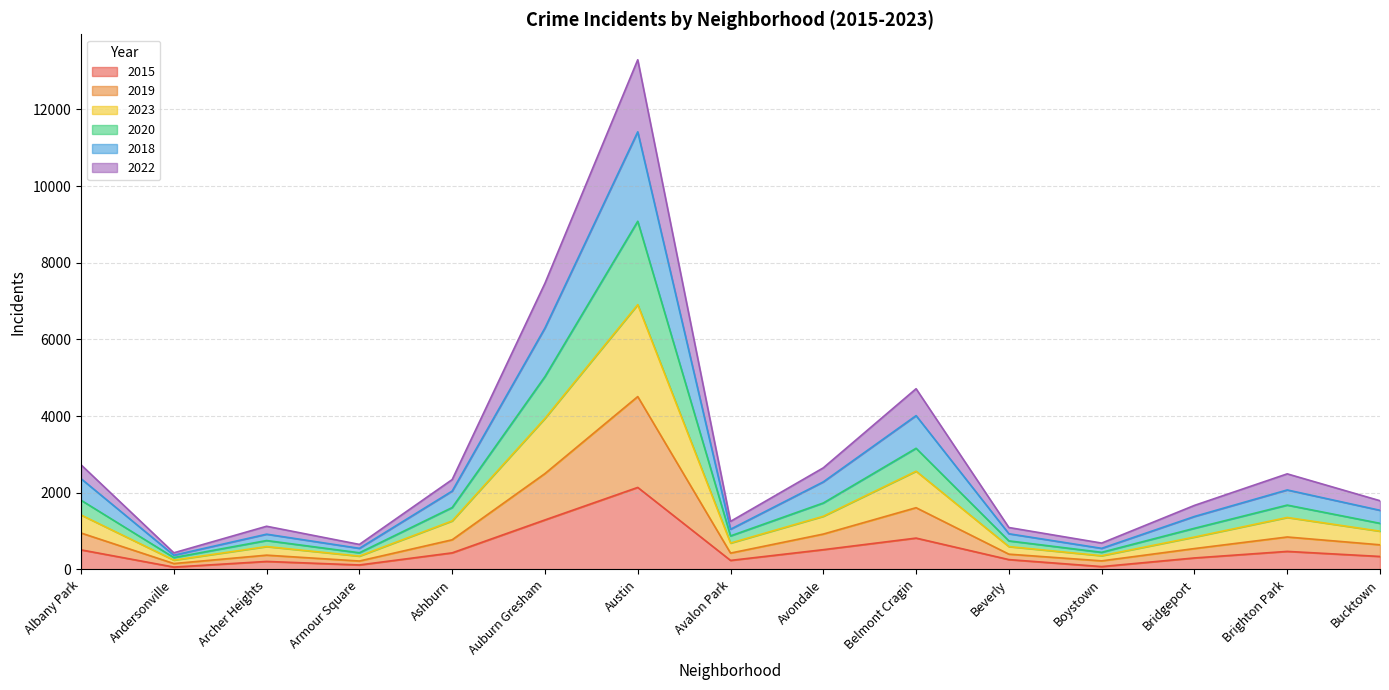

How many lines are shown in the chart?

6